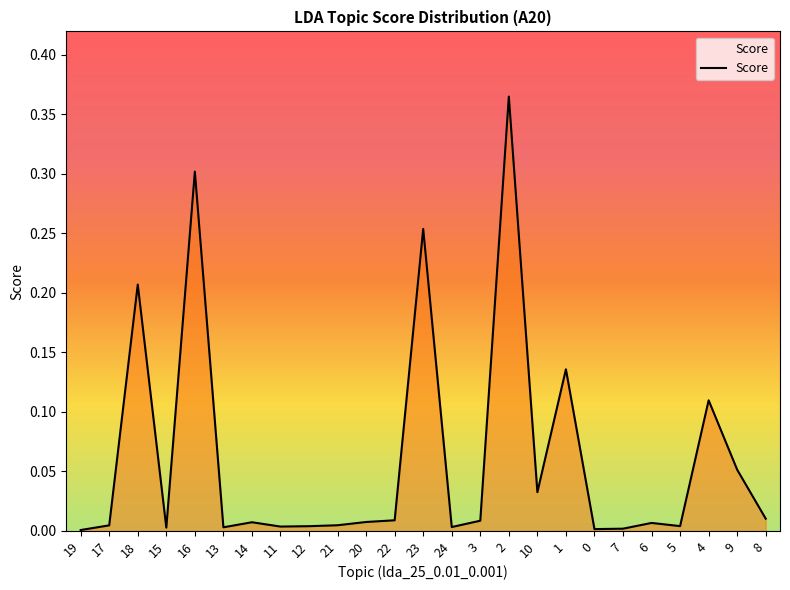

Does the chart display data point markers on the line(s)?

No